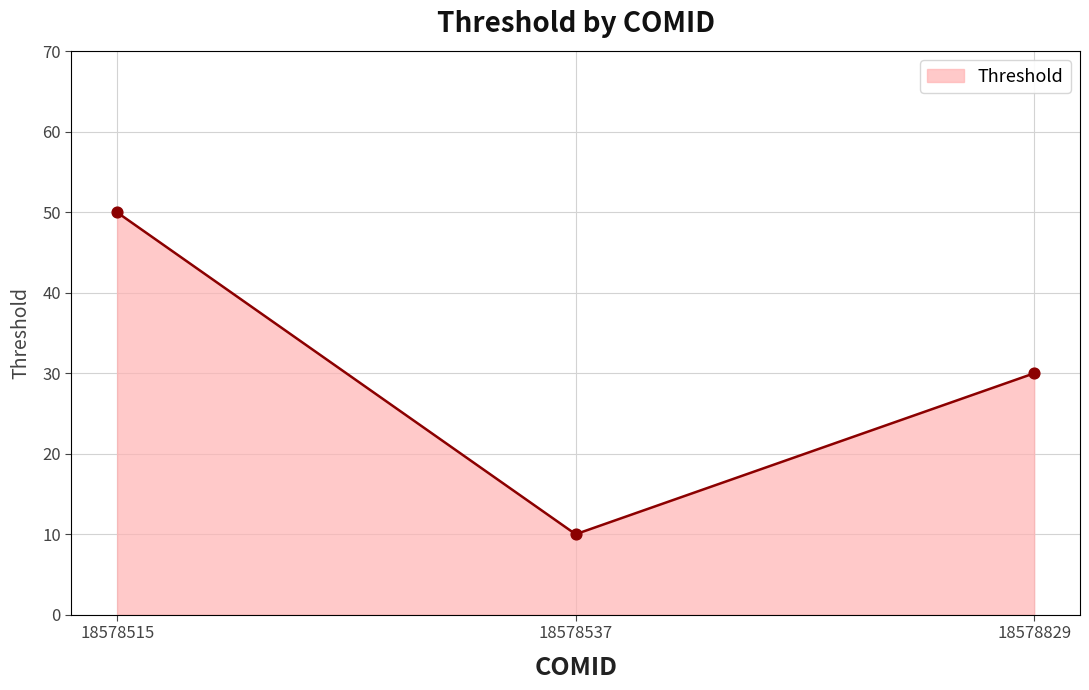

Which has a higher value, 18578515 or 18578537?

18578515